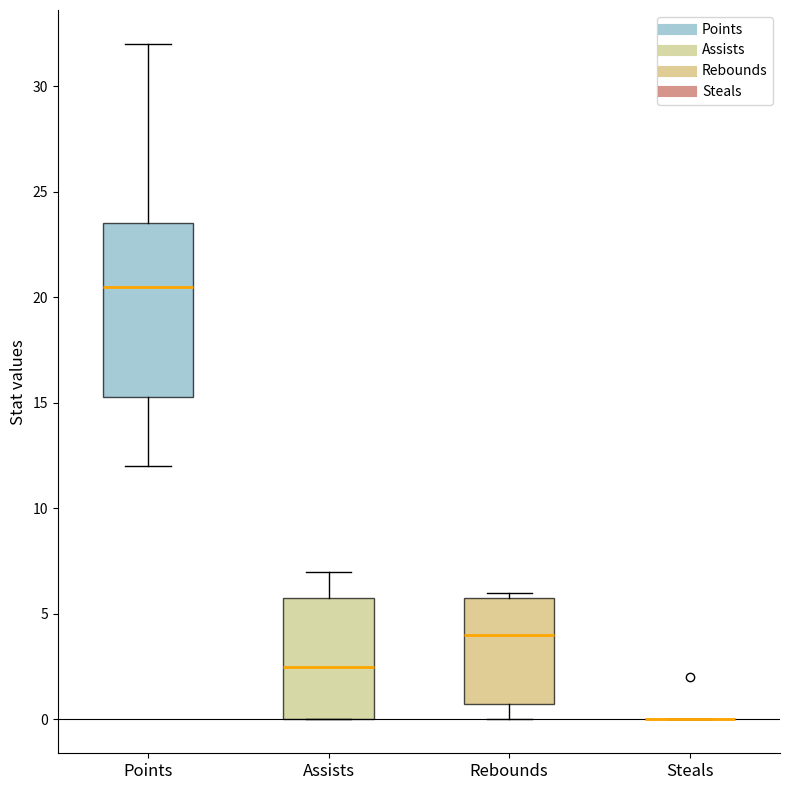

Reading left to right, read every box against the y-axis: the position of its median line, the range the box covers, and the ends of its whiskers. The values are not printed on the chart, so give them approximately, as read against the axis.

Points: median 20.5, box 15.5 to 23.5, whiskers 12.0 to 32.0
Assists: median 2.5, box 0.0 to 6.0, whiskers 0.0 to 7.0
Rebounds: median 4.0, box 1.0 to 6.0, whiskers 0.0 to 6.0 (just above the box's upper edge)
Steals: box collapsed to a line at 0.0, whiskers 0.0 to 0.0